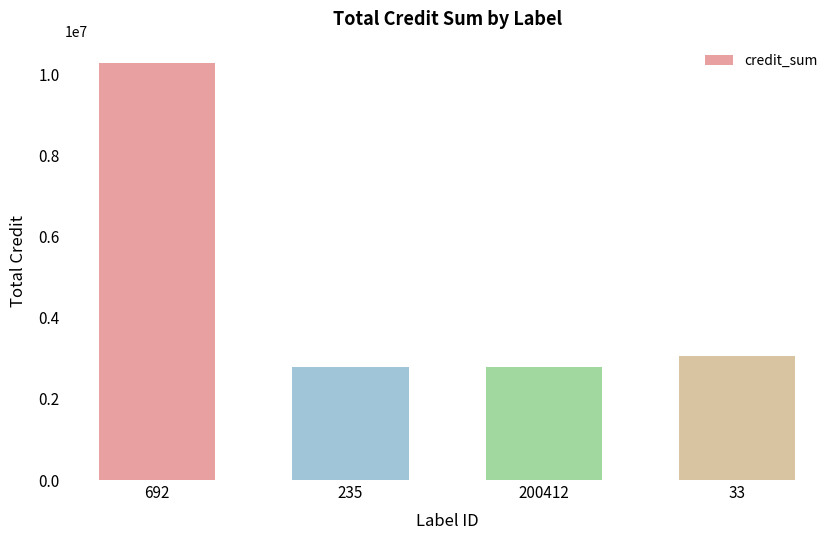

What is the ratio of the value at 235 to the value at 33?

0.9